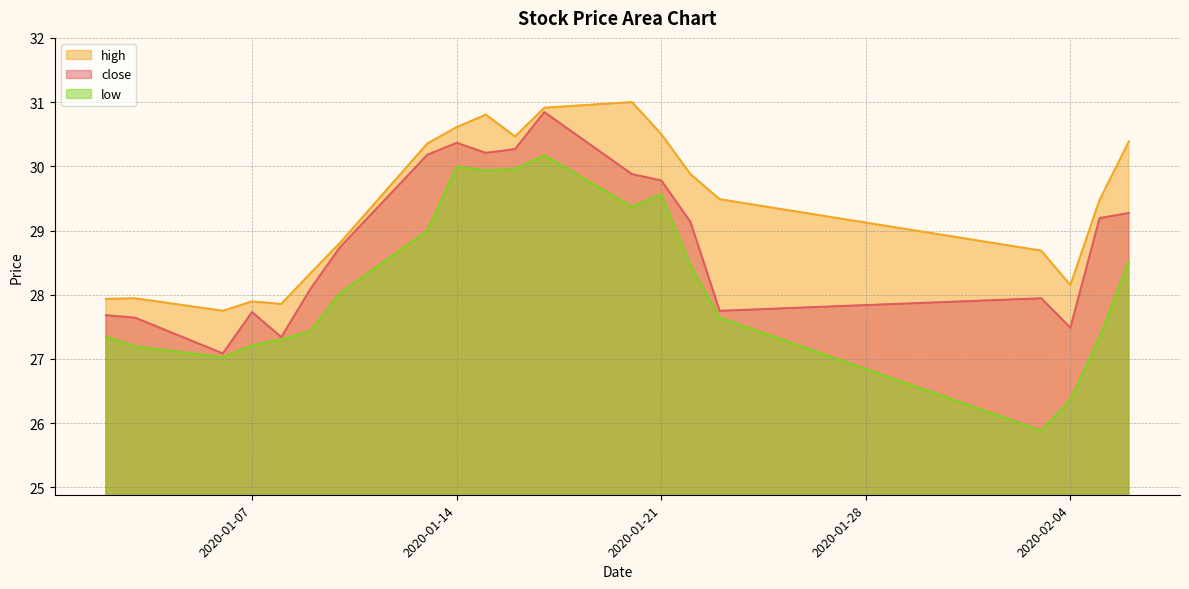

List the labels in order of low value, largest first.

2020-01-17, 2020-01-14, 2020-01-16, 2020-01-15, 2020-01-21, 2020-01-20, 2020-01-13, 2020-02-06, 2020-01-22, 2020-01-10, 2020-01-23, 2020-01-09, 2020-01-02, 2020-02-05, 2020-01-08, 2020-01-07, 2020-01-03, 2020-01-06, 2020-02-04, 2020-02-03